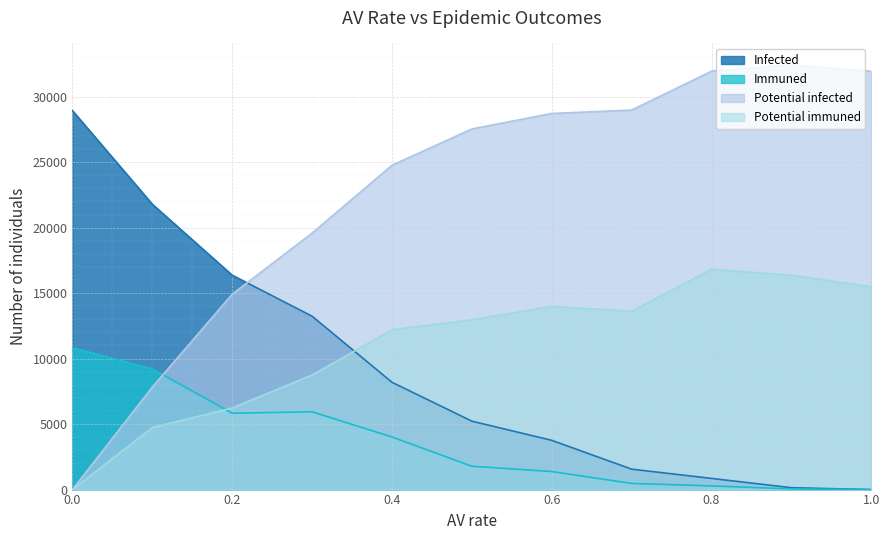

What is the label of the 3rd point from the left?

0.2